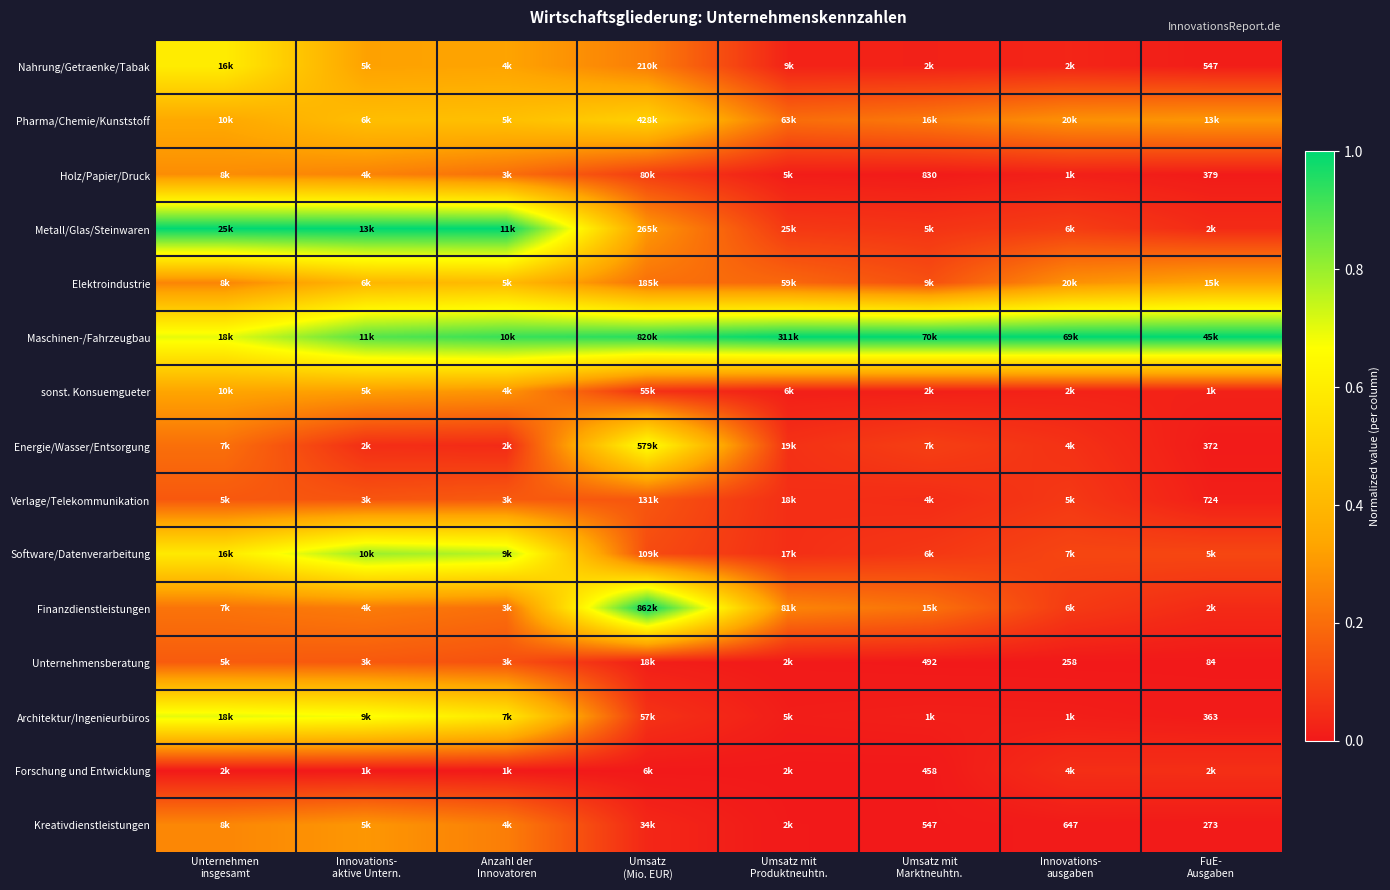

At how many categories does at least one series exceed 0?

8